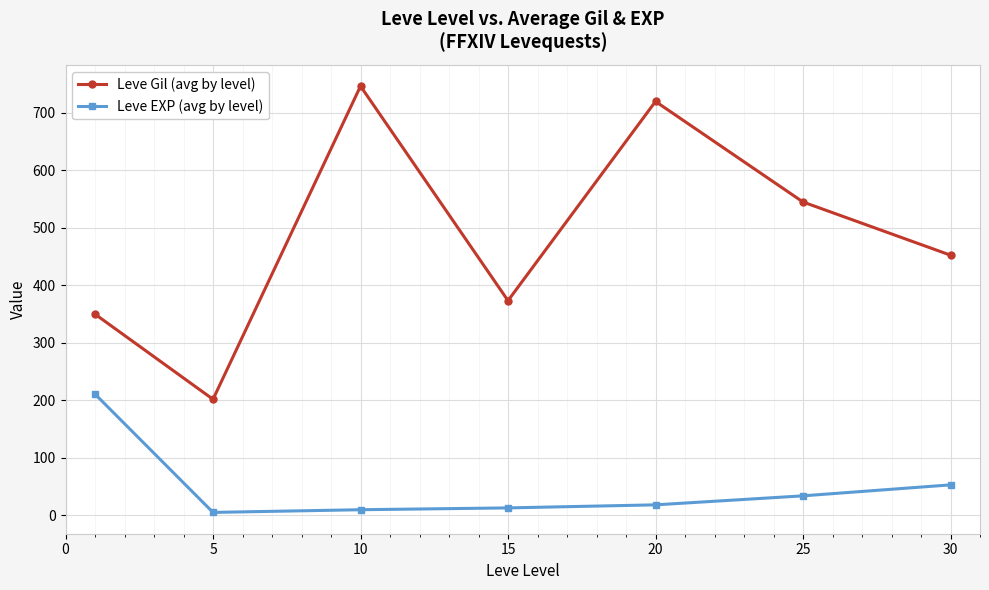

In Leve Gil (avg by level), how many points are lower than both neighbors (excluding endpoints)?

2